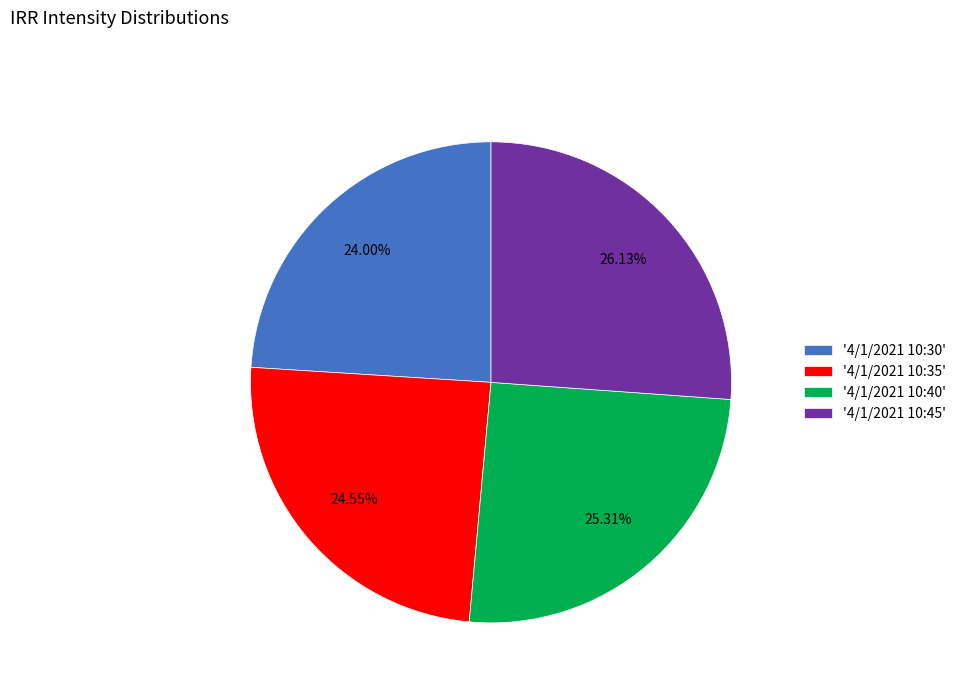

Is there any slice that represents more than half of the pie?

No